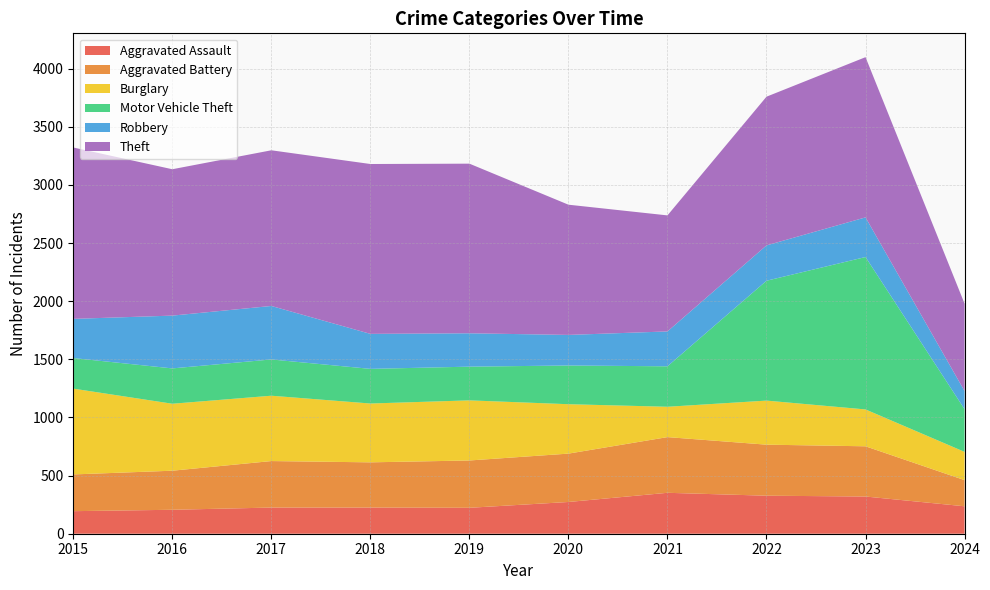

Reading left to right, extract all data points from this chart.

Aggravated Assault: 194	206	225	225	223	273	352	327	320	236
Aggravated Battery: 316	336	400	389	407	416	479	439	432	225
Burglary: 738	576	562	506	517	425	261	379	317	243
Motor Vehicle Theft: 263	304	312	298	290	333	348	1031	1311	367
Robbery: 337	454	460	301	287	263	300	304	341	156
Theft: 1474	1259	1339	1461	1459	1120	998	1279	1378	752